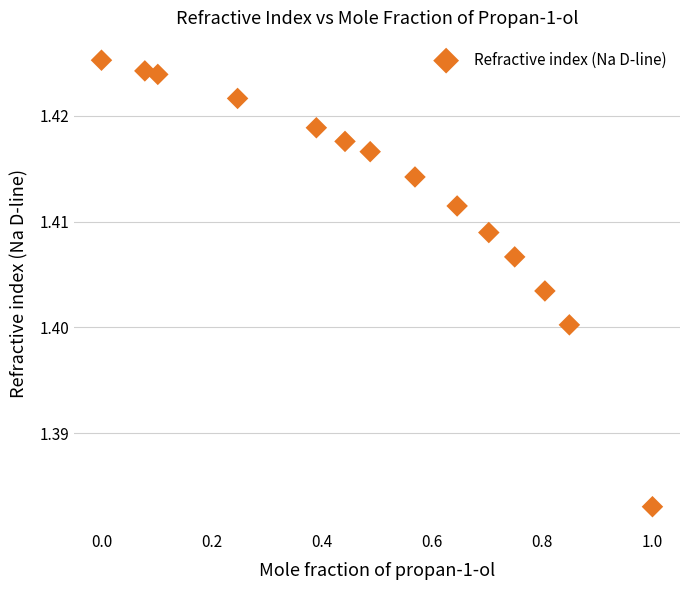

What is the range of X values (max minus min)?

1.0